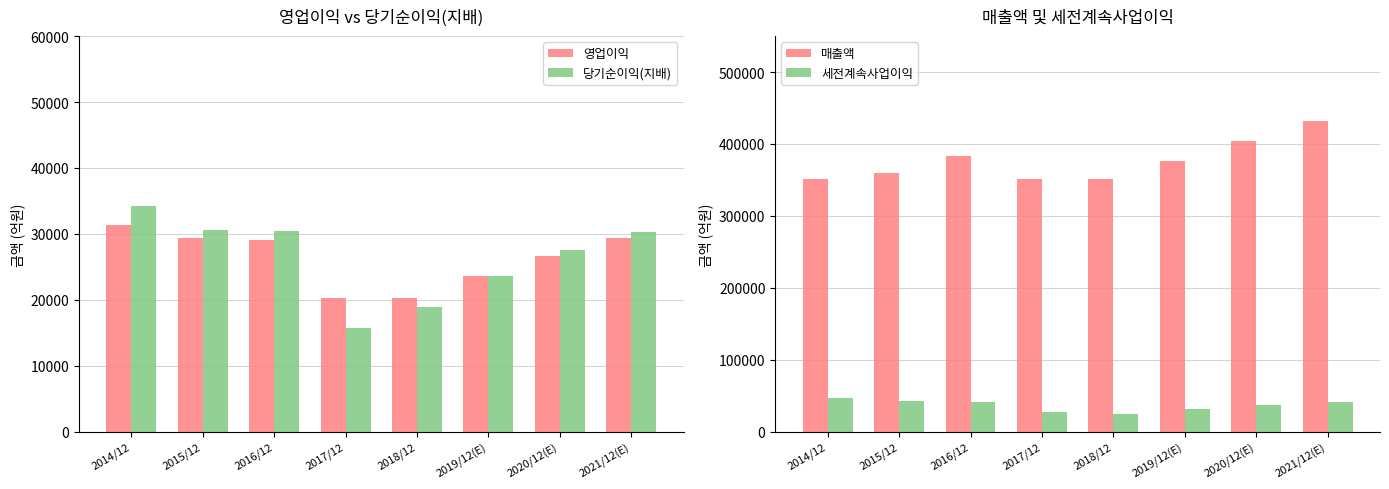

At which label does 당기순이익(지배) first exceed 30289?

2014/12